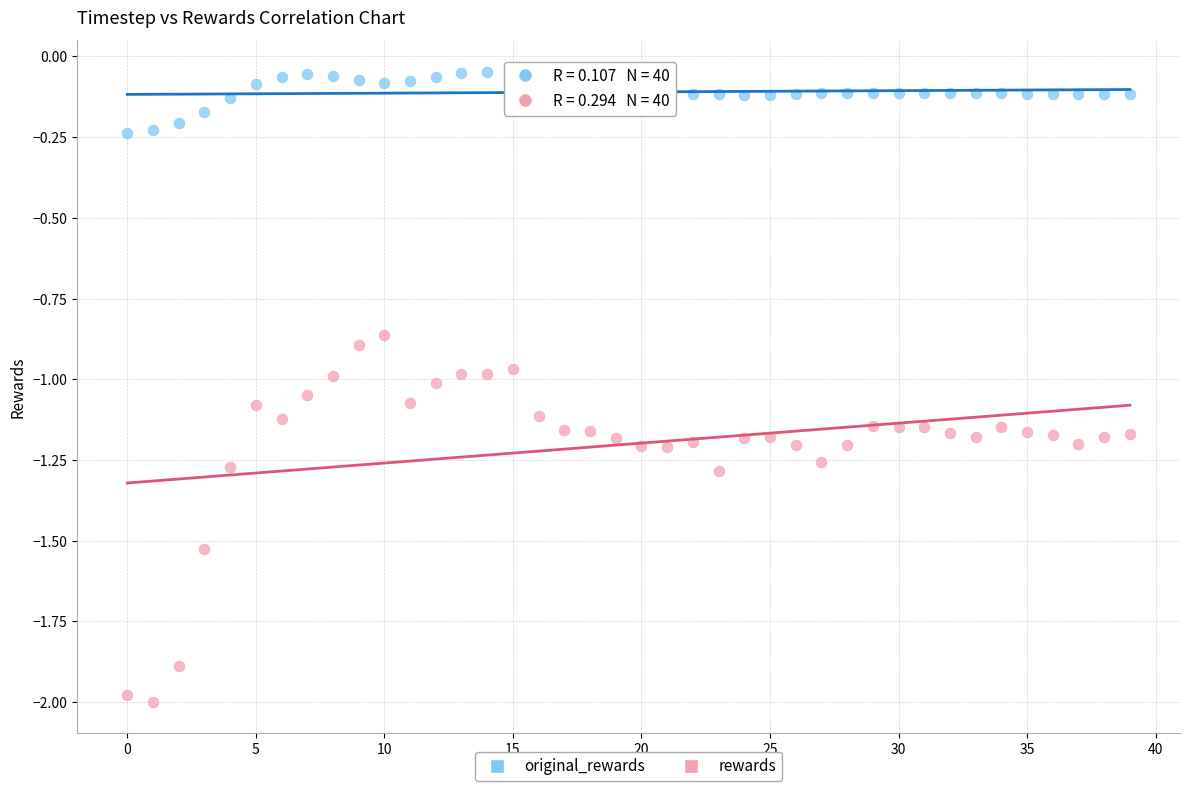

What are all the series names shown in the legend?

original_rewards, rewards